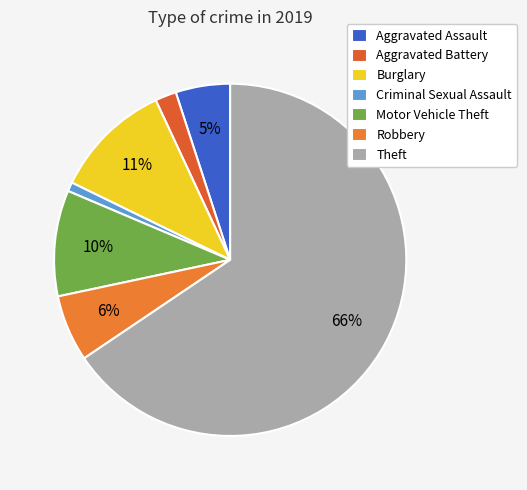

What is the smallest slice in the pie chart?

Criminal Sexual Assault